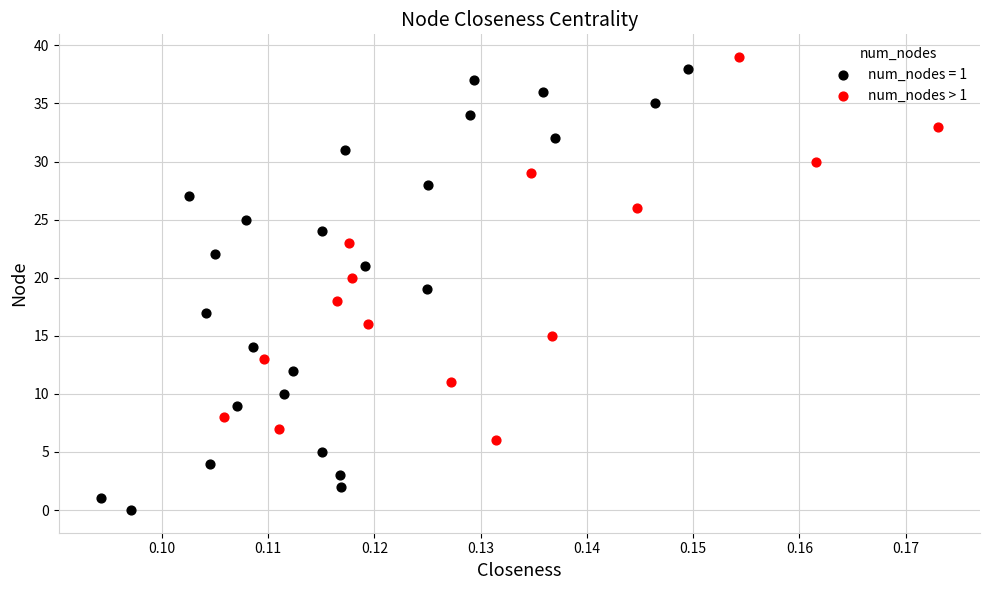

Which series contains the lowest Y value?

num_nodes = 1